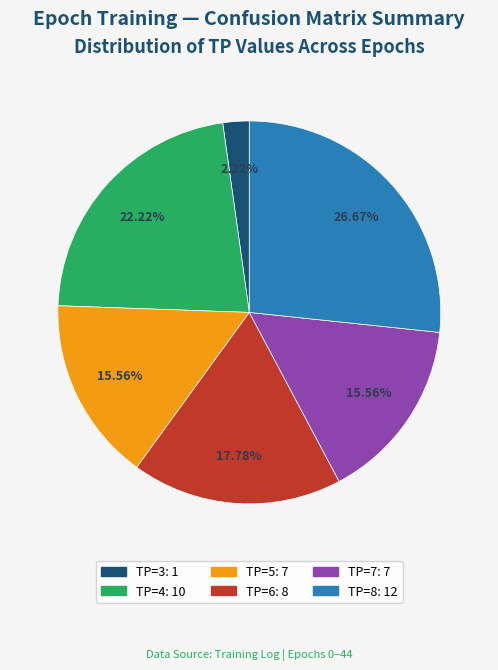

The TP=8 slice represents 21% of the pie. True or false?

False